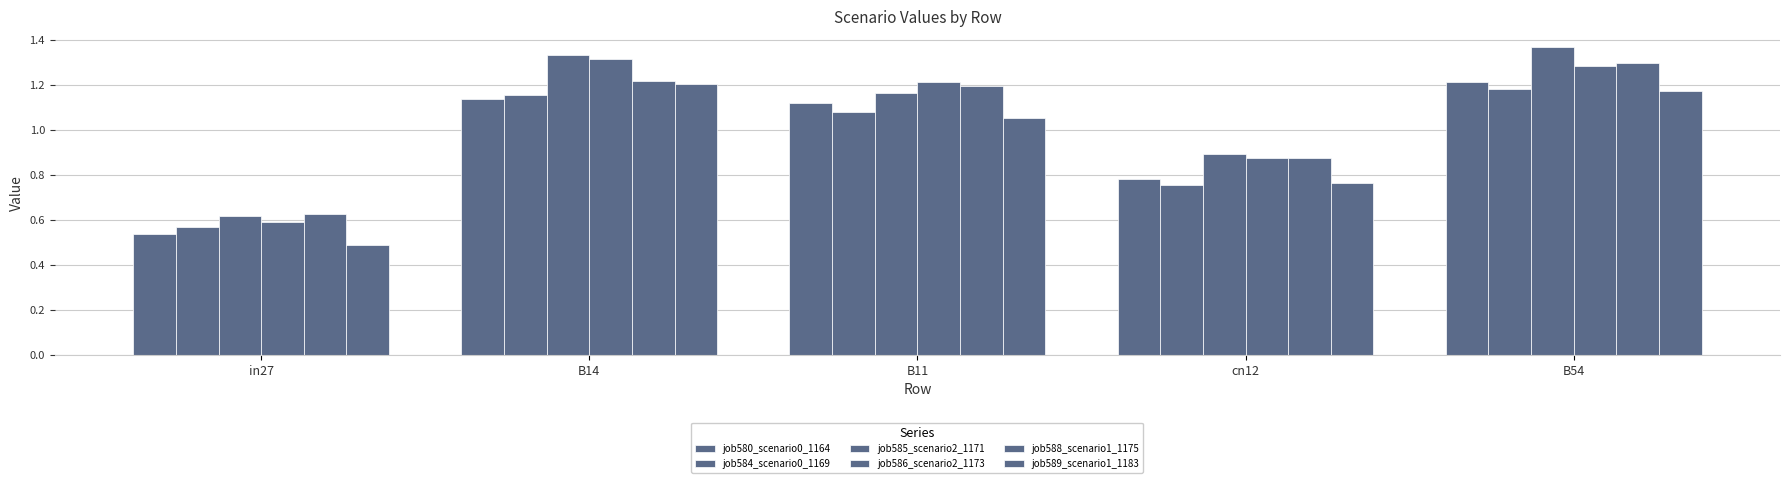

How many data points in job584_scenario0_1169 are above 1?

3